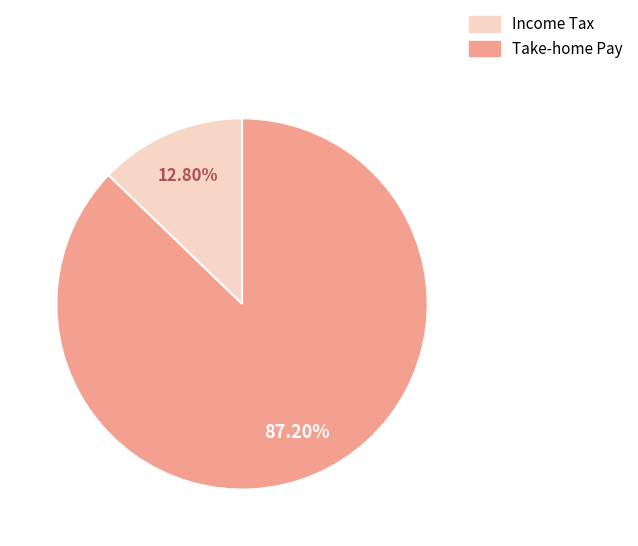

Is there any slice that represents more than half of the pie?

Yes